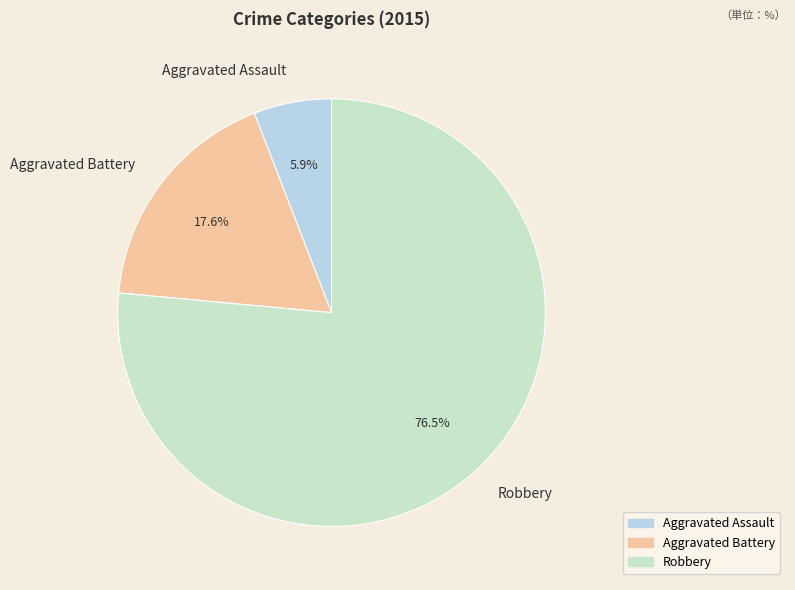

To the nearest percent, what percentage of the pie is Aggravated Assault?

6%